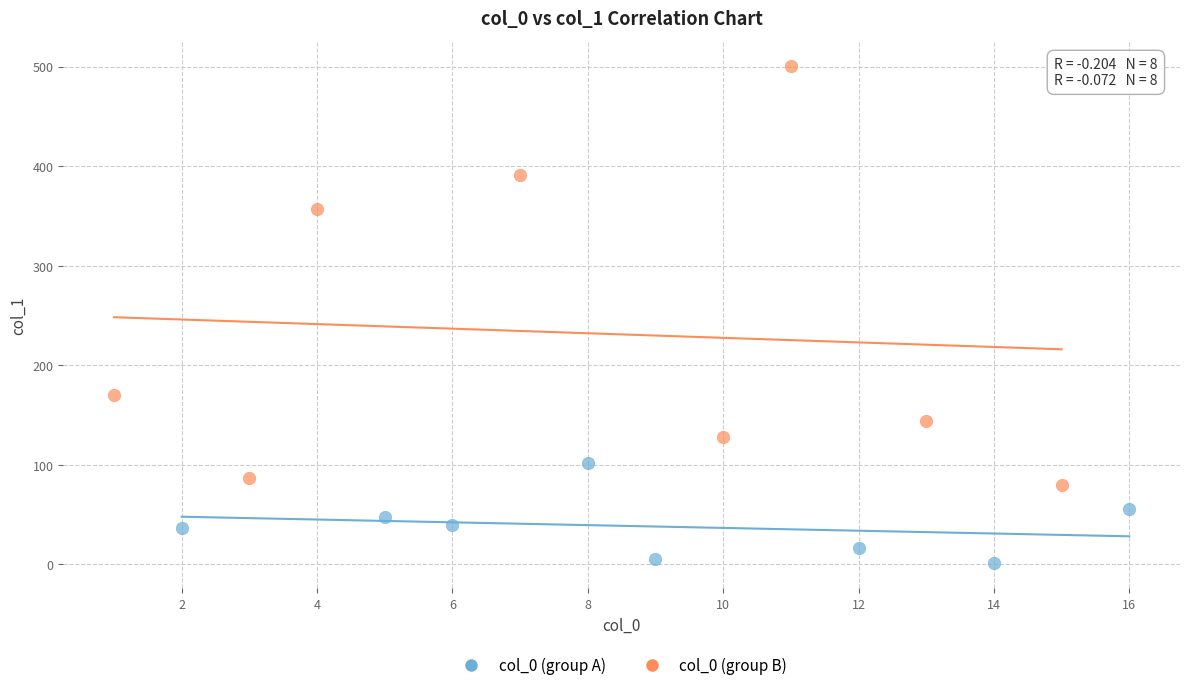

What are all the series names shown in the legend?

col_0 (group A), col_0 (group B)